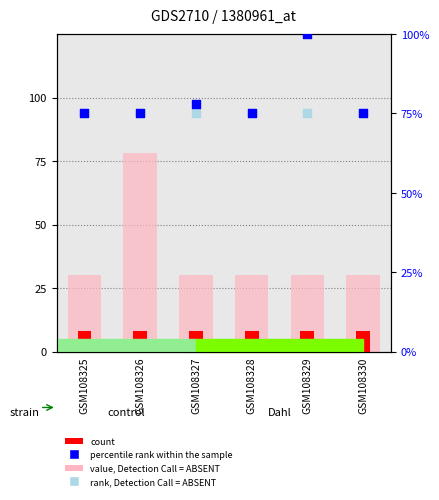

Which series has the largest Y range (max minus min)?

value, Detection Call = ABSENT